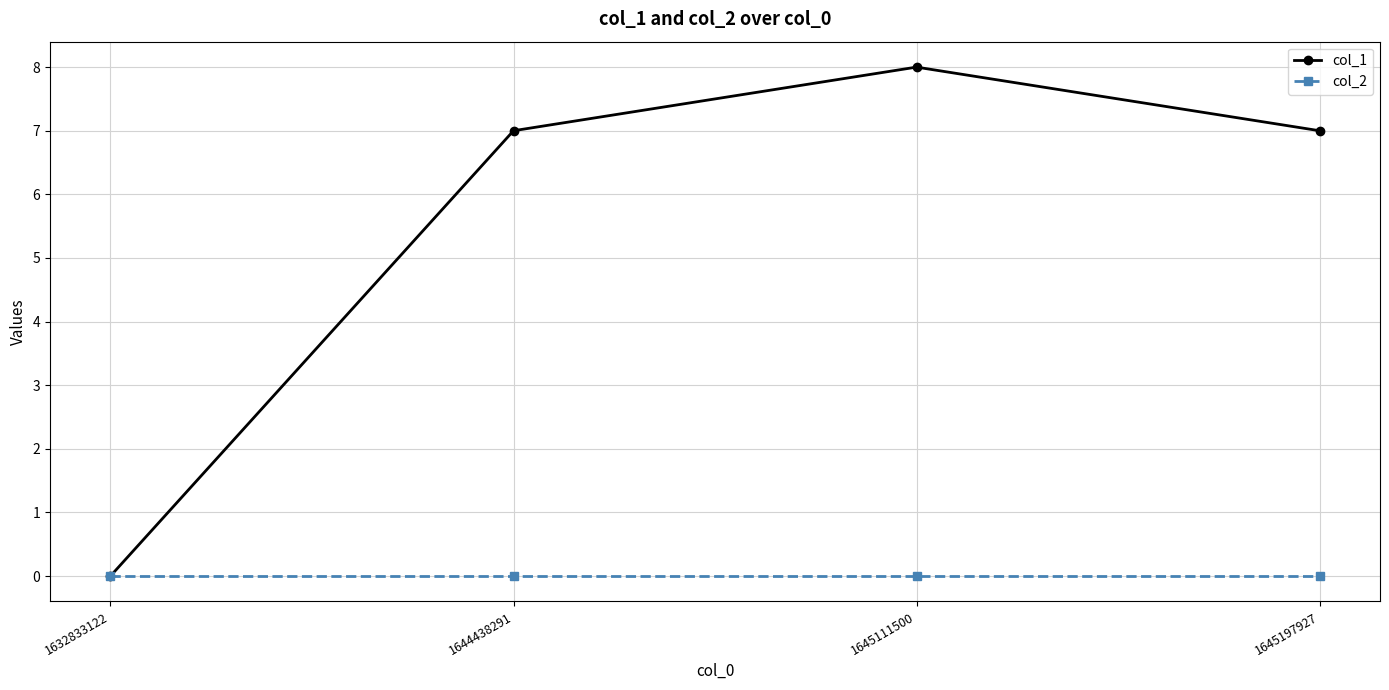

Which label corresponds to the largest value in the chart?

1645111500